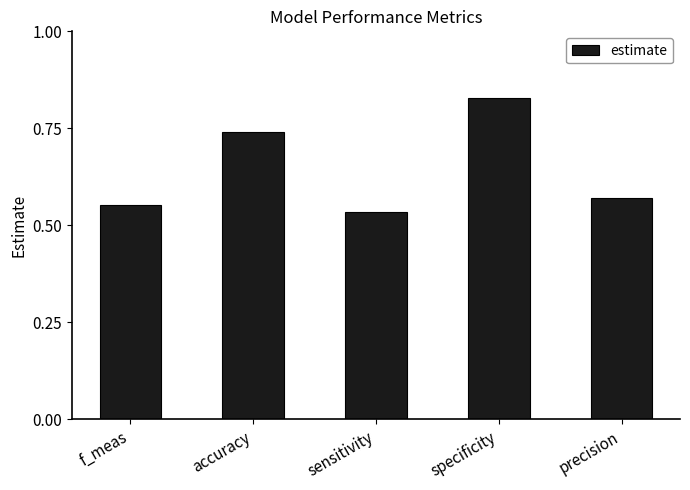

What is the label of the 1st bar from the left?

f_meas